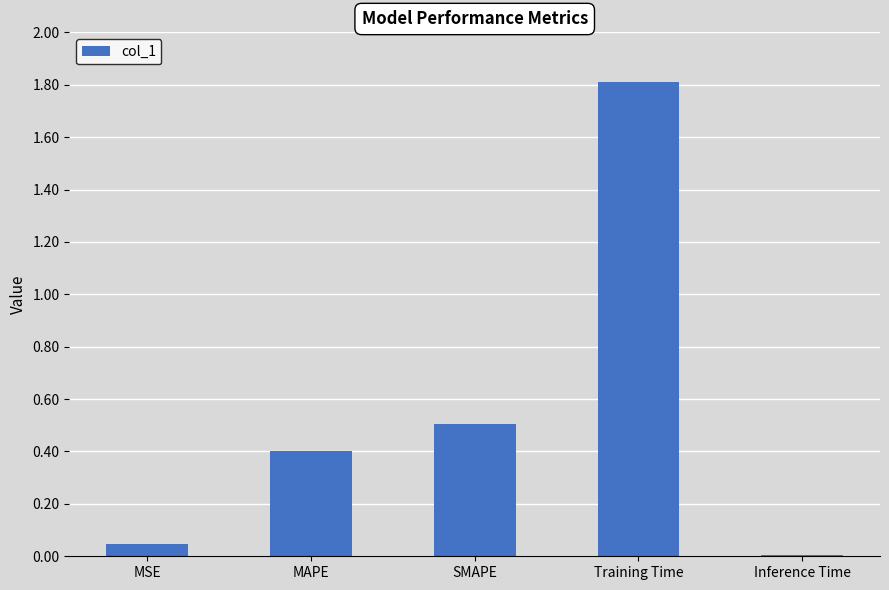

Read the value at Training Time.

1.8